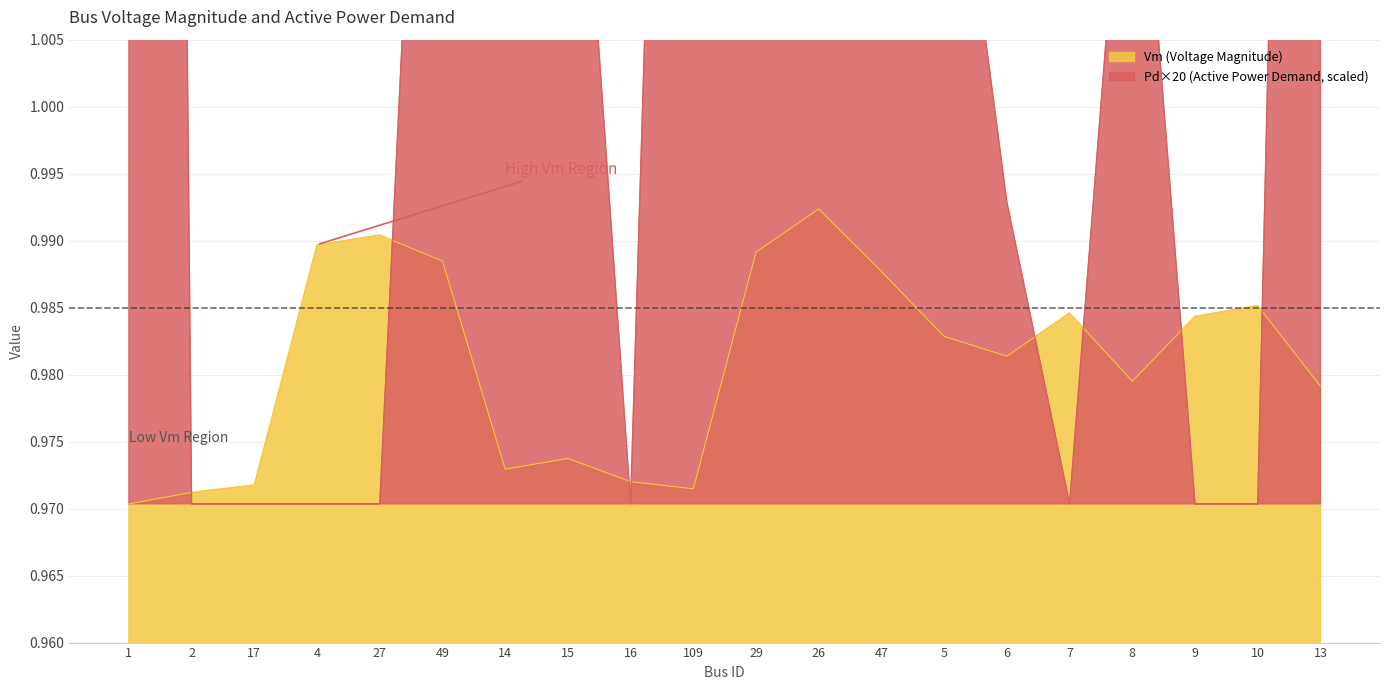

List the series in order of their peak value, lowest first.

Vm, Pd